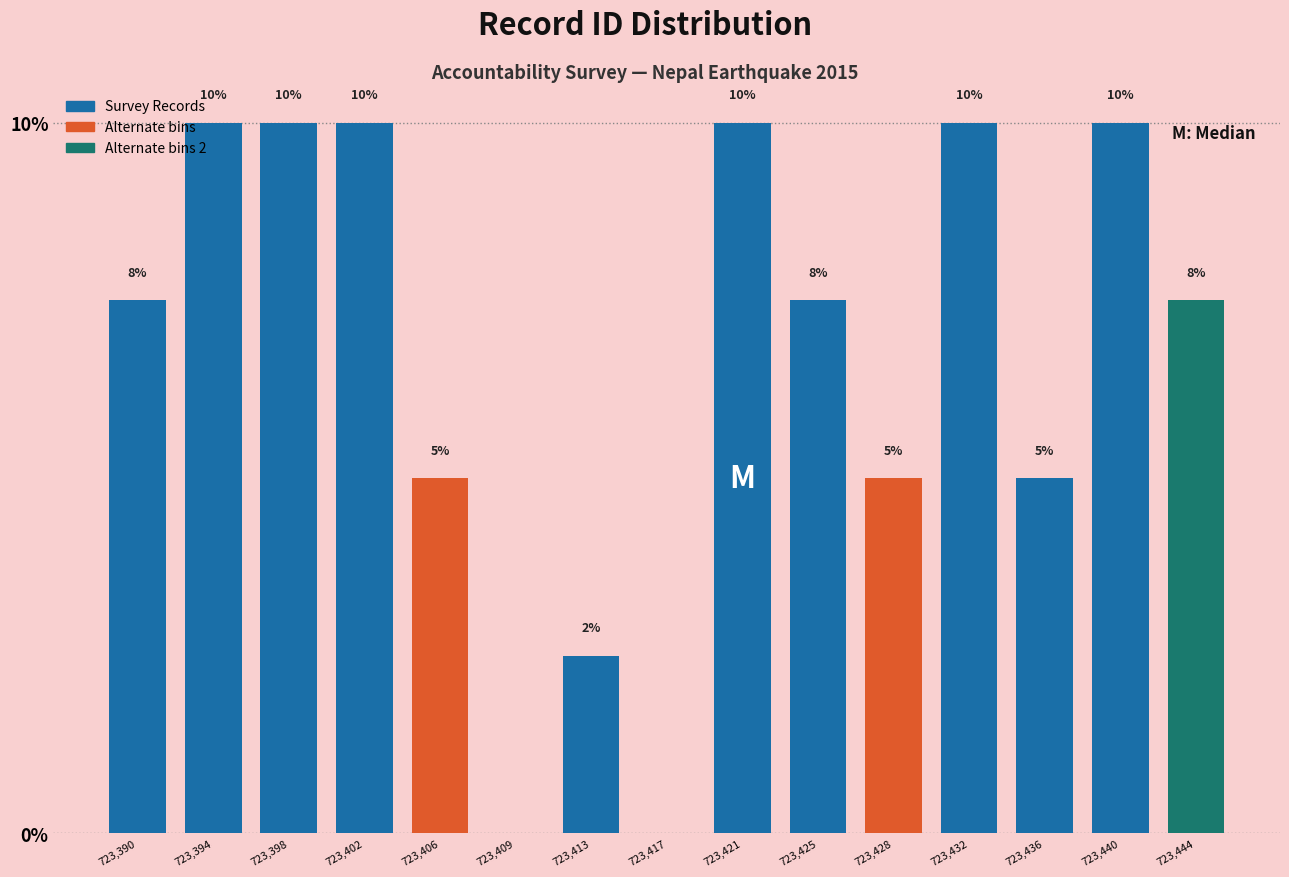

The value at 723,402 is 10.0. True or false?

True